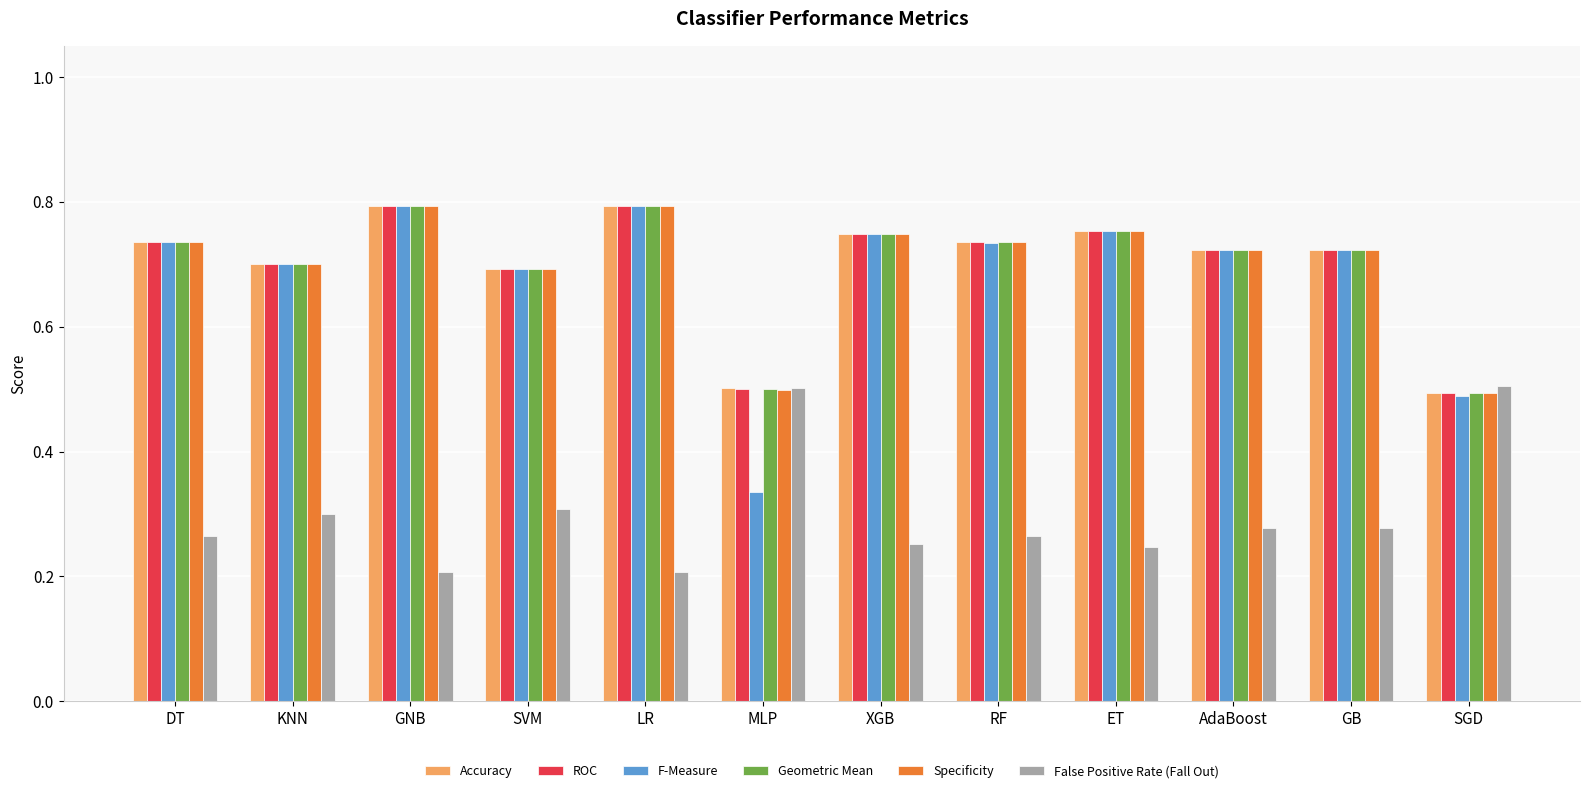

What is the label of the 7th bar from the left?

XGB